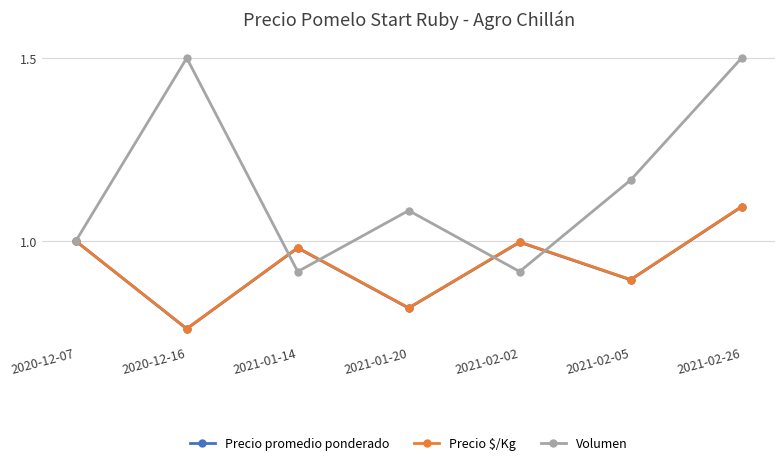

Is it true that Precio $/Kg equals 1.6 at 2021-02-02?

False